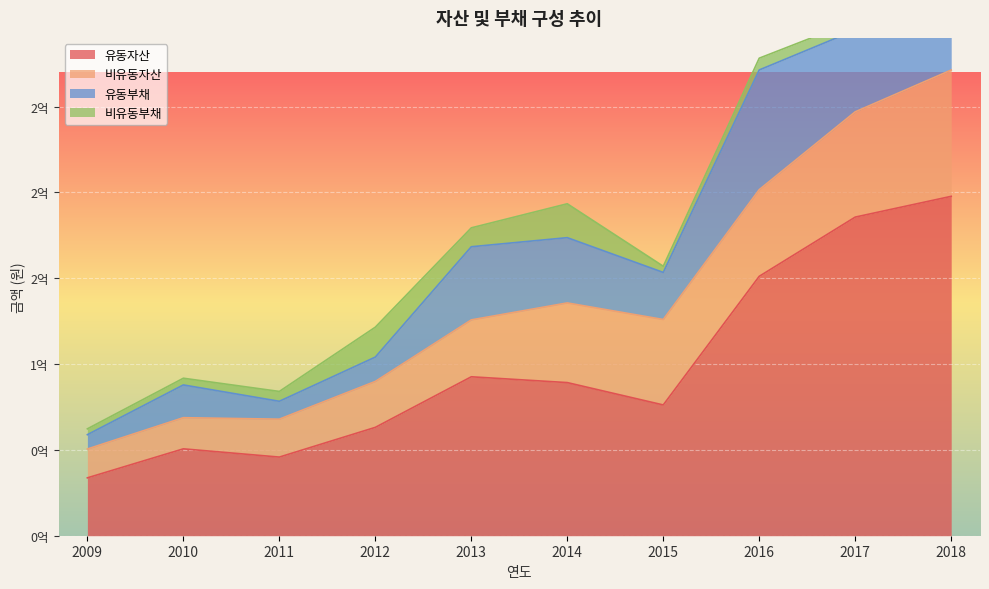

Count the number of categories in the chart.

10